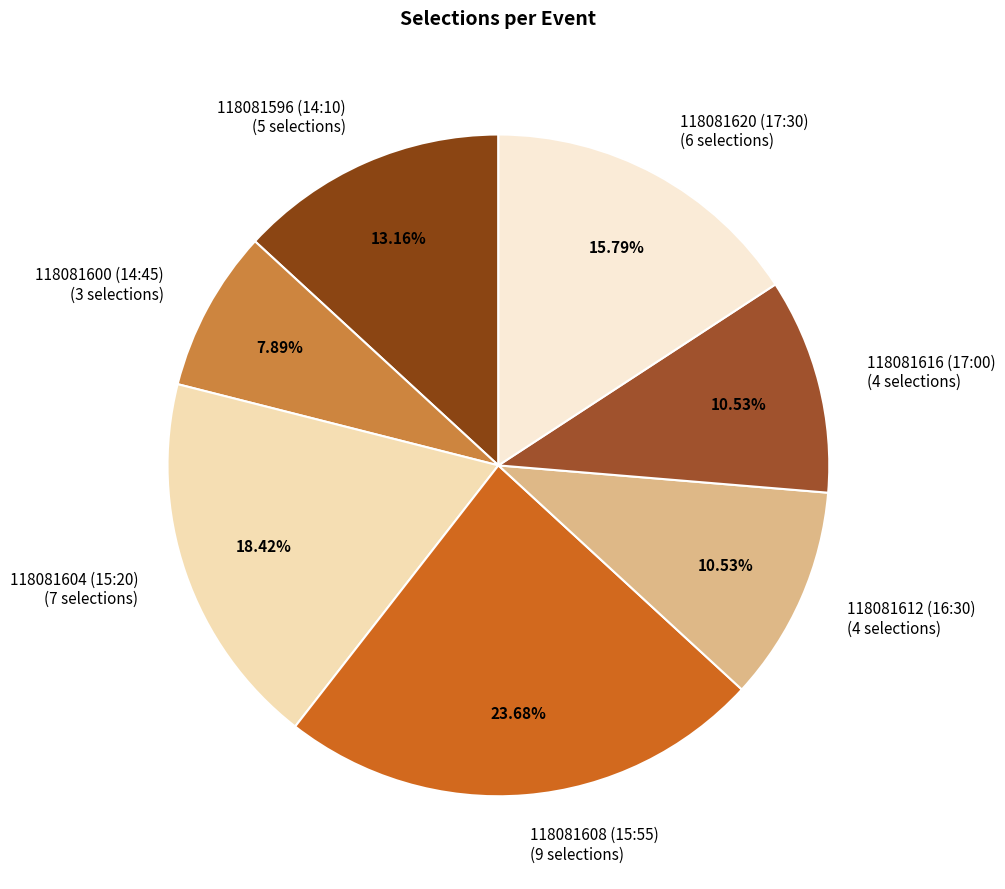

Does 118081596 (14:10) account for over 50% of the chart?

No